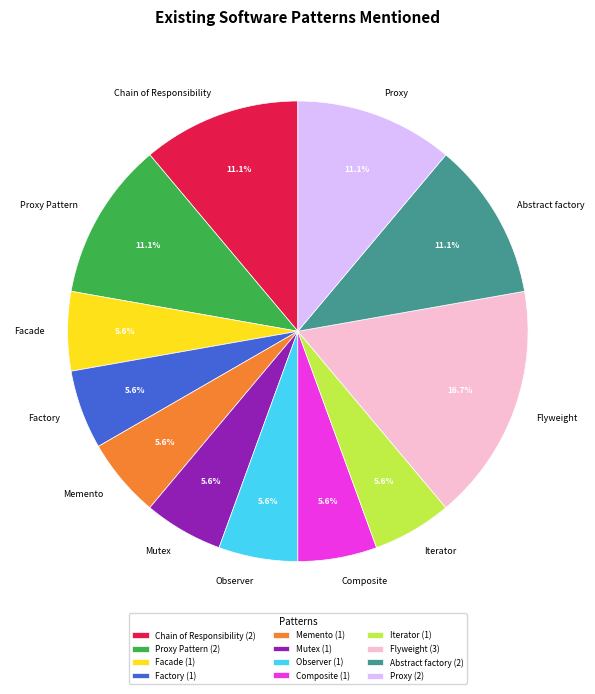

To the nearest percent, what is the combined percentage of Proxy Pattern and Chain of Responsibility?

22%